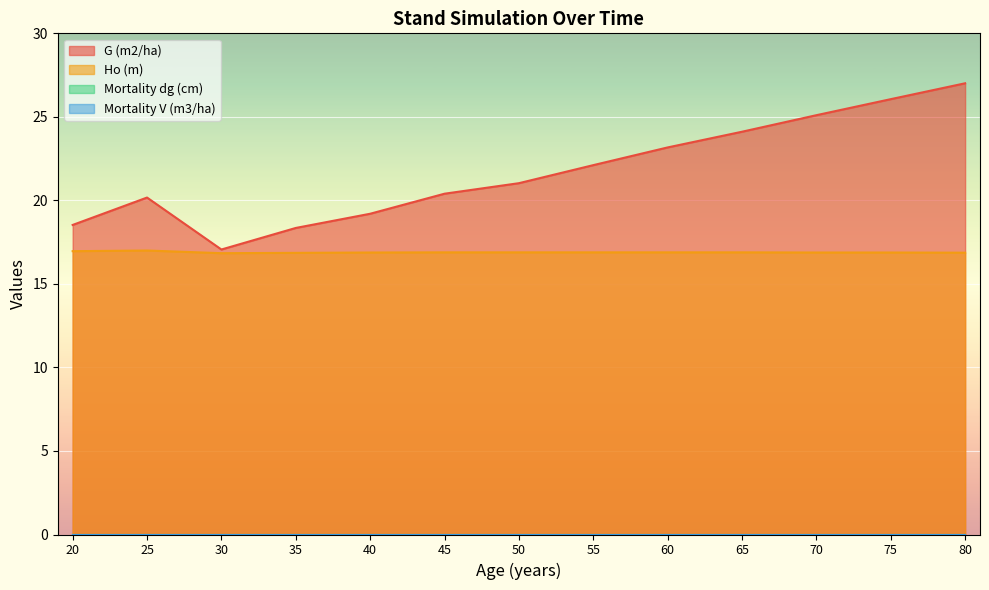

Reading right to left, list all the values displayed in this chart.

G (m2/ha): 80=27.0	75=26.1	70=25.1	65=24.1	60=23.2	55=22.1	50=21.0	45=20.4	40=19.2	35=18.4	30=17.1	25=20.2	20=18.5
Ho (m): 80=16.9	75=16.9	70=16.9	65=16.9	60=16.9	55=16.9	50=16.9	45=16.9	40=16.9	35=16.9	30=16.8	25=17.0	20=17.0